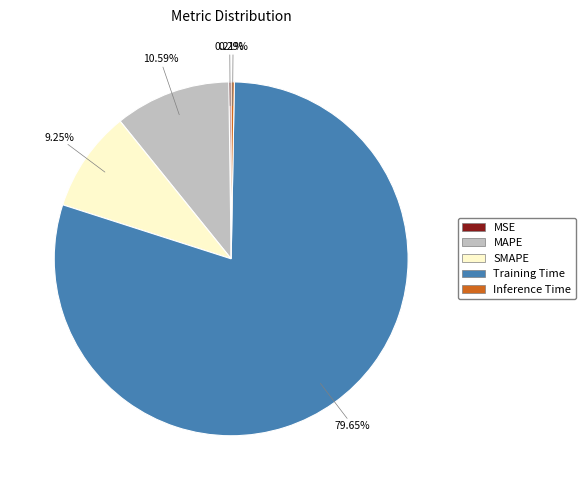

Between MAPE and SMAPE, which is larger?

MAPE